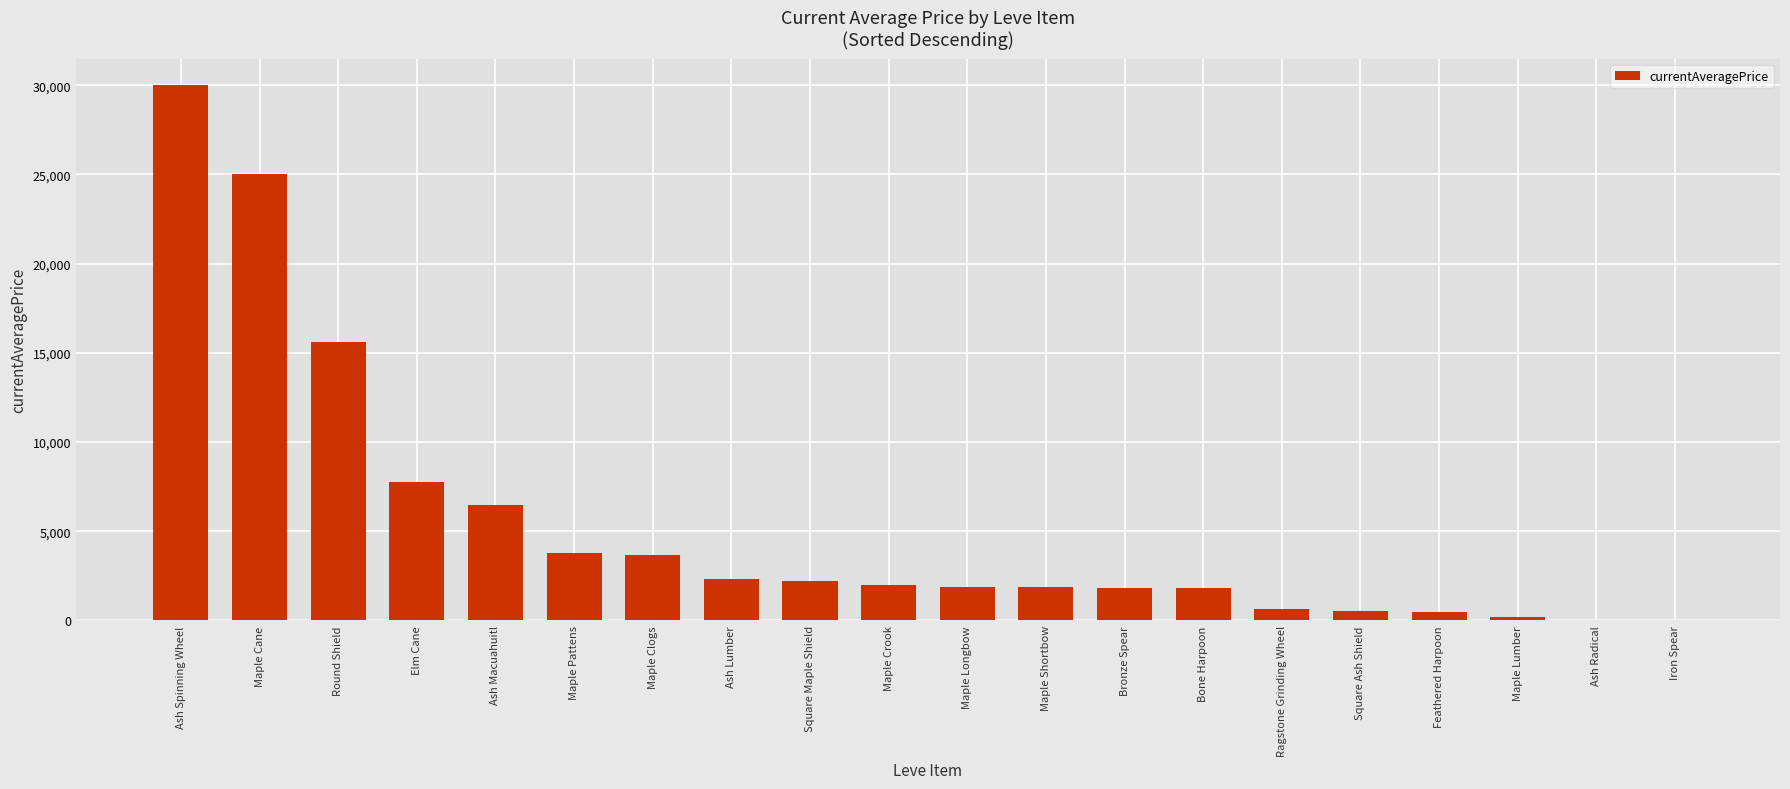

At which label is the value closest to 15000?

Round Shield